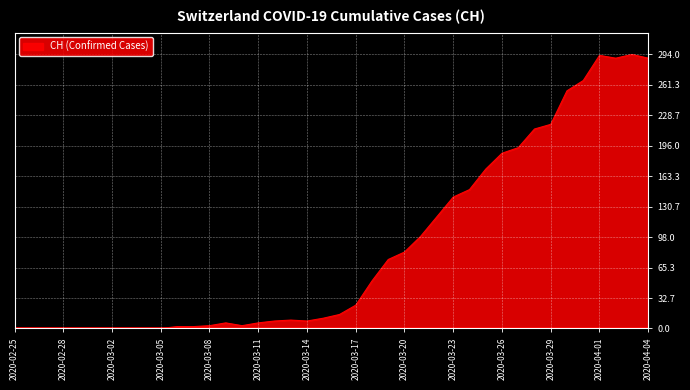

What is the maximum value shown in the chart?

294